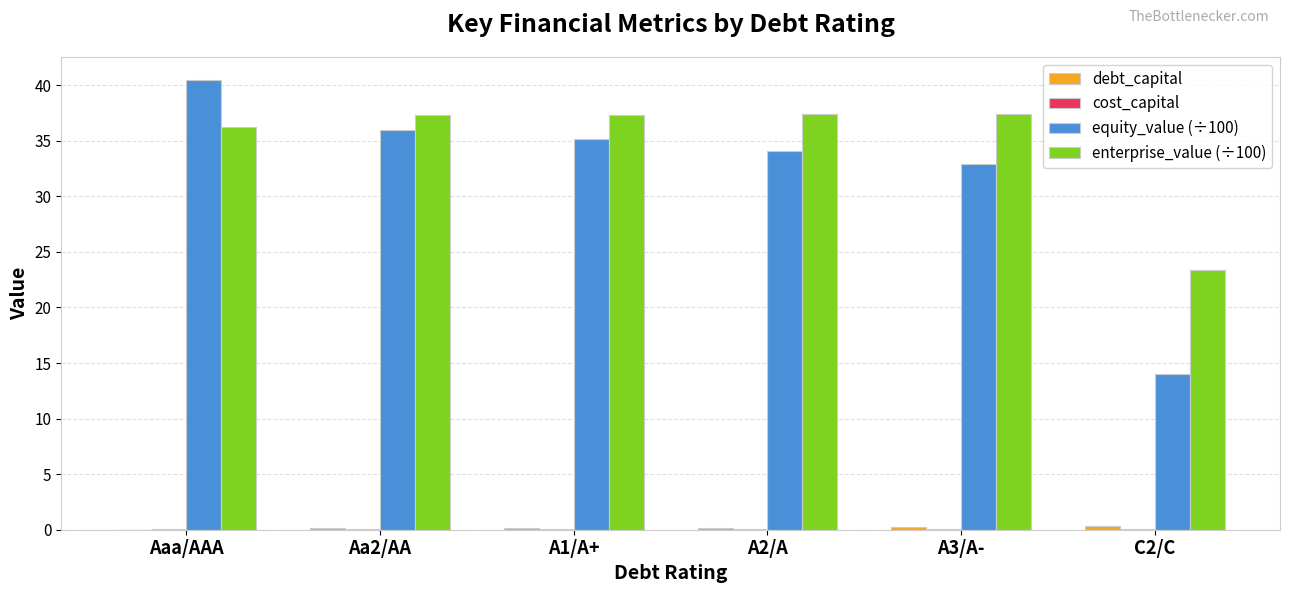

Is it true that enterprise_value (÷100) equals 37.3 at A1/A+?

True